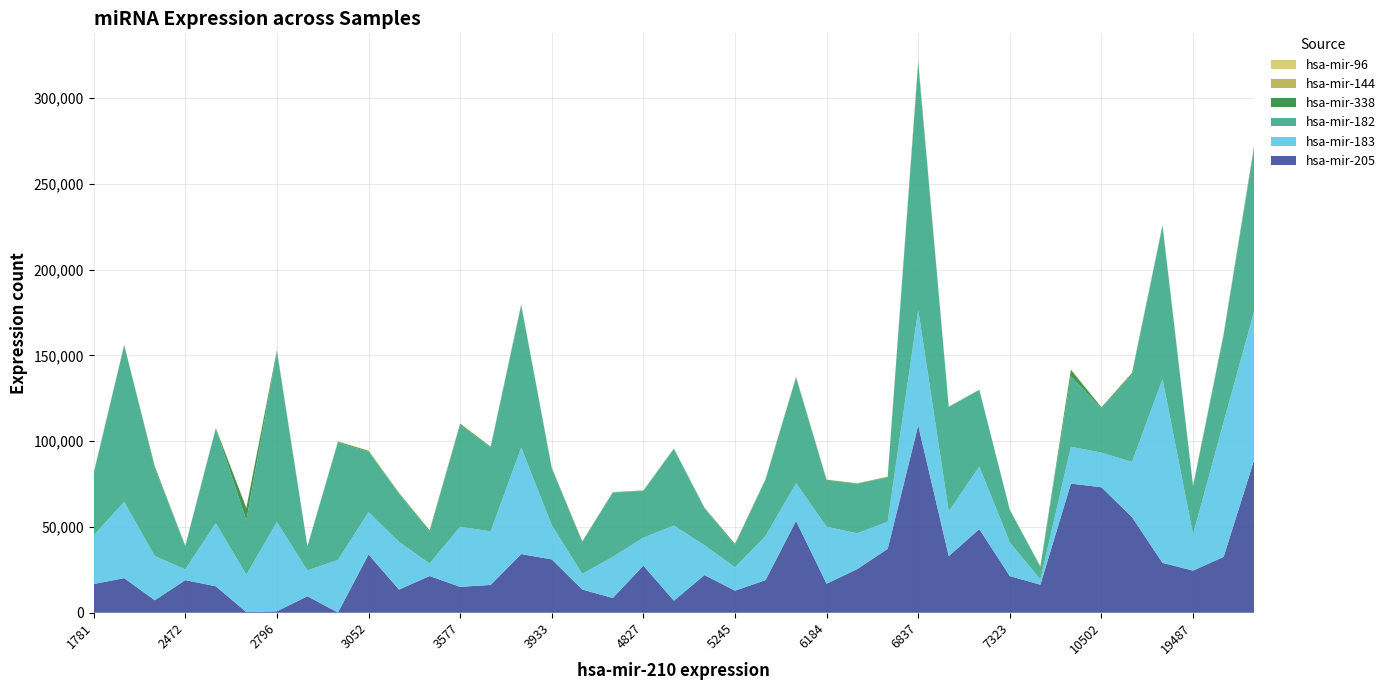

Reading left to right, list all the values displayed in this chart.

hsa-mir-205: 16776	20196	7300	19023	15452	401	852	9661	121	34007	13525	21440	15135	16247	34221	31111	13546	8631	27505	7064	22002	12886	19029	53544	16927	25444	37273	109190	33027	48789	21388	16366	75286	73137	55809	29095	24593	32601	89055
hsa-mir-183: 28316	44438	25809	6256	36794	21785	52091	14997	30669	24655	27778	7301	34969	31228	62050	19912	9108	23986	16316	43791	17351	13643	25672	22016	33185	20871	15813	67383	26036	36435	19627	3029	21443	20203	32106	107114	21052	78474	86623
hsa-mir-182: 35861	91264	51130	13498	55068	31704	98969	14037	68463	35185	28181	18341	59332	48864	82723	32922	18518	37466	27157	44646	21550	12945	32816	61411	26912	28883	25717	143144	60812	44612	18810	7317	41121	25867	50972	89167	27741	50641	95124
hsa-mir-338: 445	178	1088	219	297	7126	1028	85	485	531	316	856	725	452	585	555	424	128	257	200	291	657	268	322	458	207	372	1329	192	127	168	189	3680	514	822	431	516	620	1253
hsa-mir-144: 65	27	158	61	143	53	103	26	37	229	183	69	178	33	37	45	67	131	107	90	123	28	123	341	150	15	182	348	64	77	42	379	348	18	112	135	182	79	103
hsa-mir-96: 97	212	65	27	52	56	92	34	114	47	21	22	77	45	127	57	13	66	48	34	69	7	35	75	52	43	100	209	101	83	39	11	64	30	117	109	44	111	138